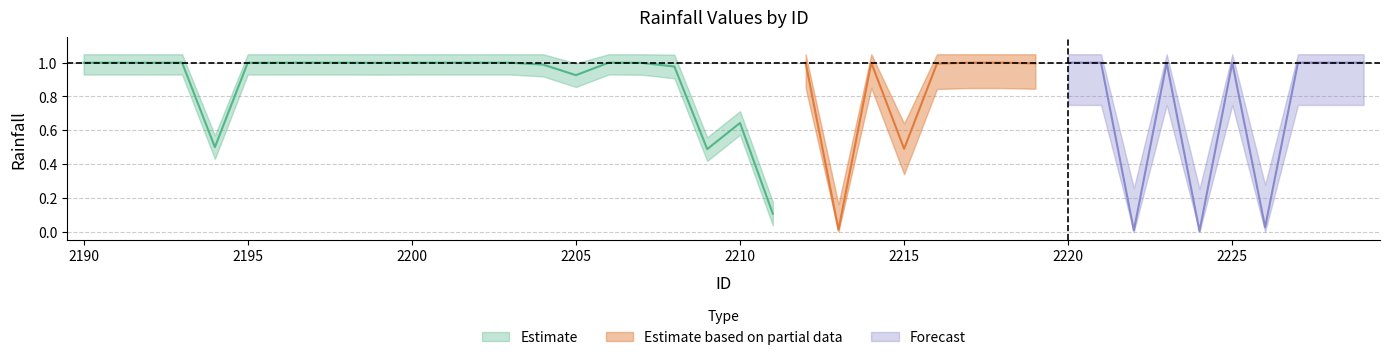

True or false: the data has more than 2 interior local peaks.

True